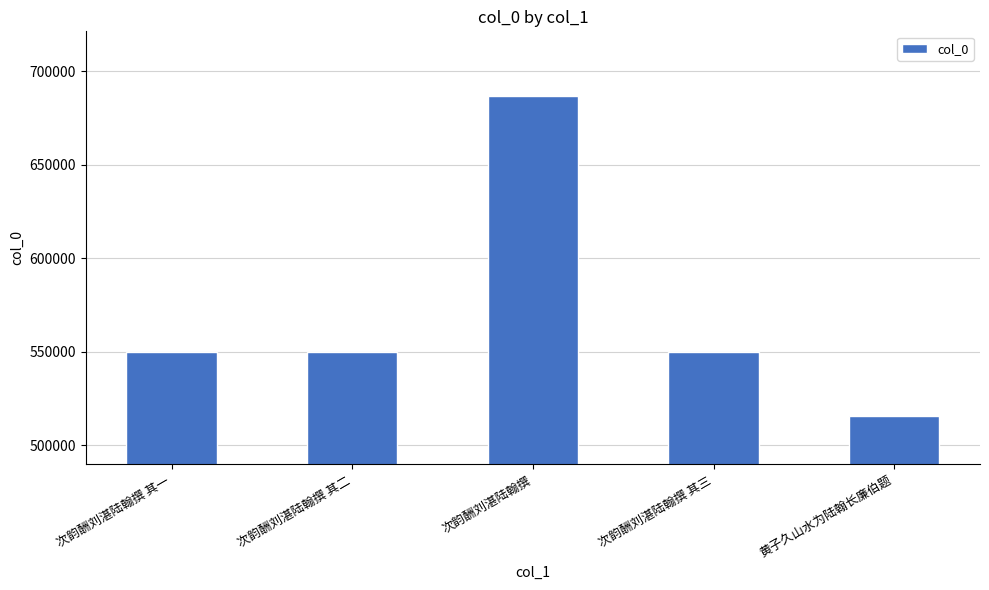

What is the label of the 3rd bar from the right?

次韵酬刘湛陆翰撰